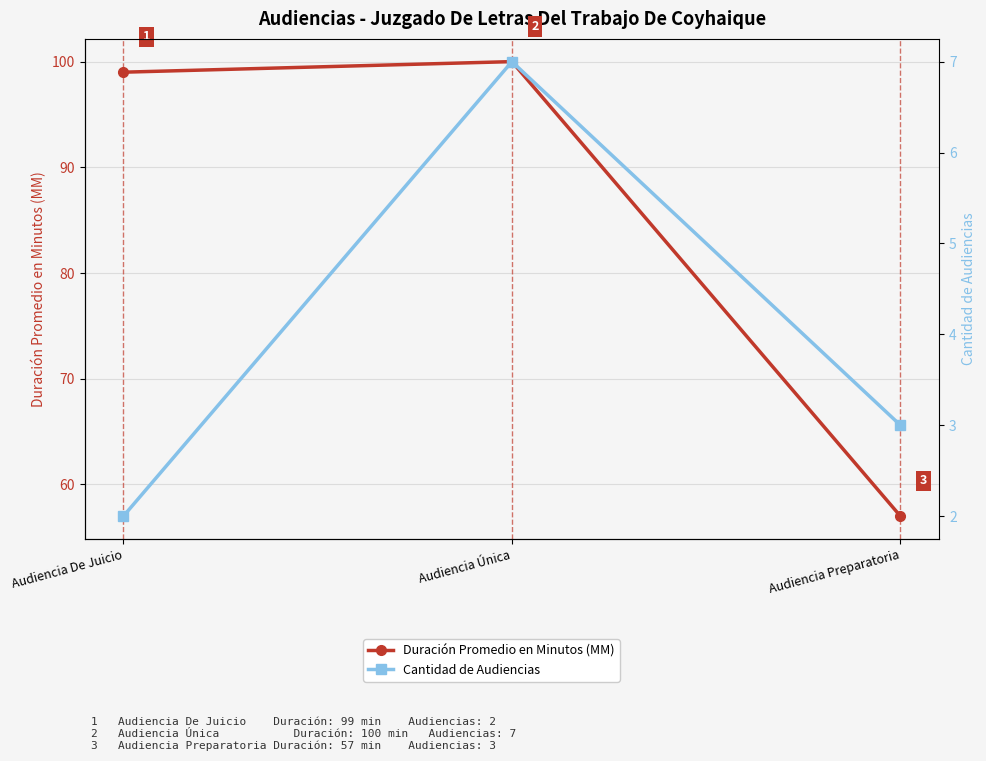

Which category has the lowest value in the Duración Promedio en Minutos (MM) series?

Audiencia Preparatoria